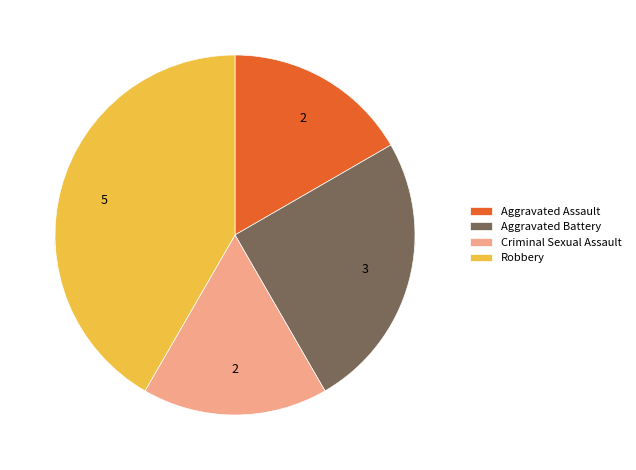

What is the total percentage of Robbery and Aggravated Battery?

66.7%